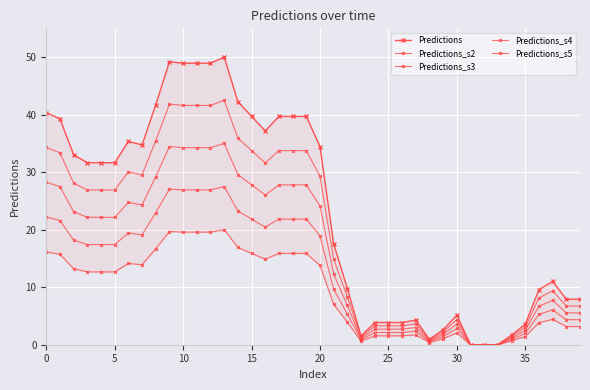

What is the difference between the maximum and second lowest values in the Predictions_s5 series?

20.0